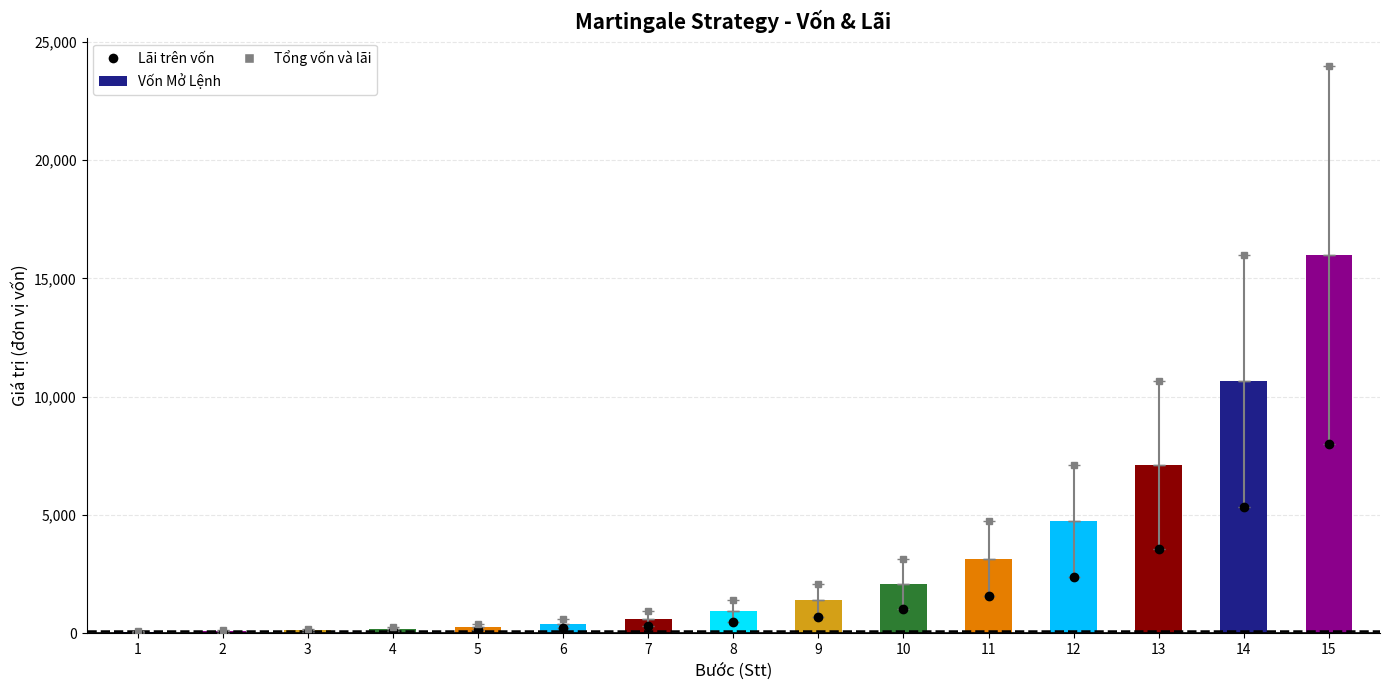

The value of Tổng vốn và lãi at 15 is 36140.1. True or false?

False